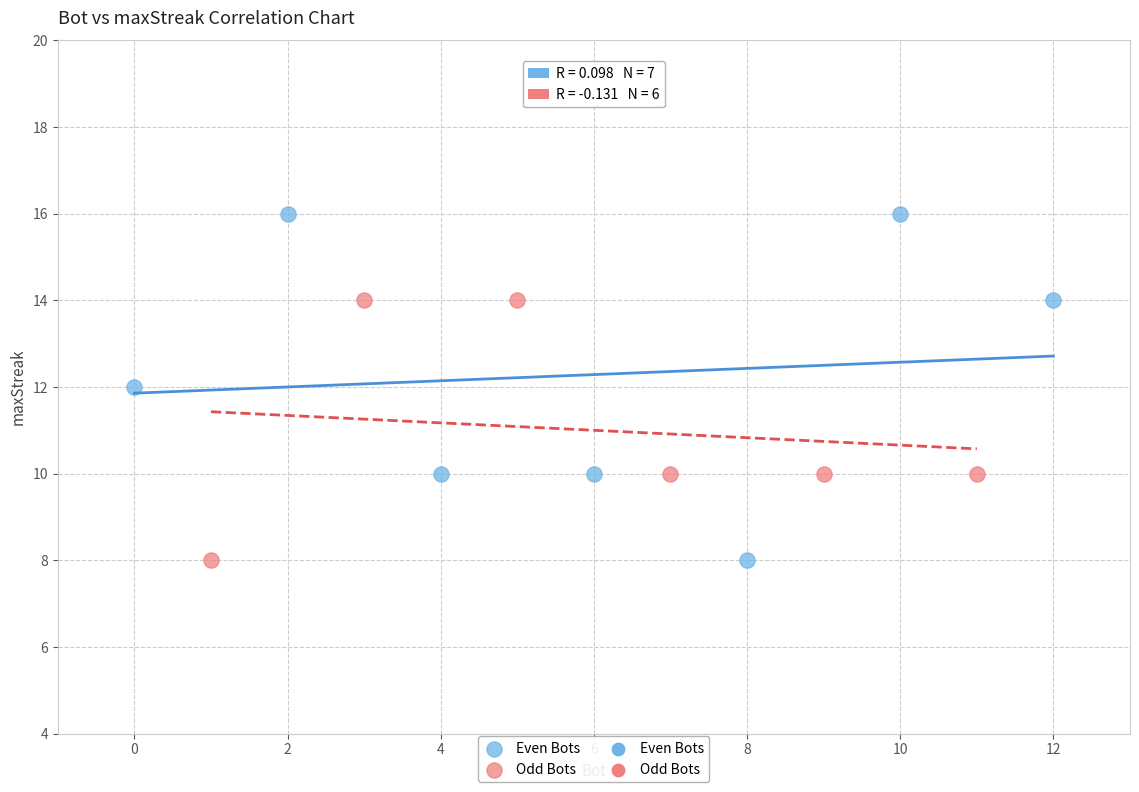

Which series contains the highest Y value?

Even Bots